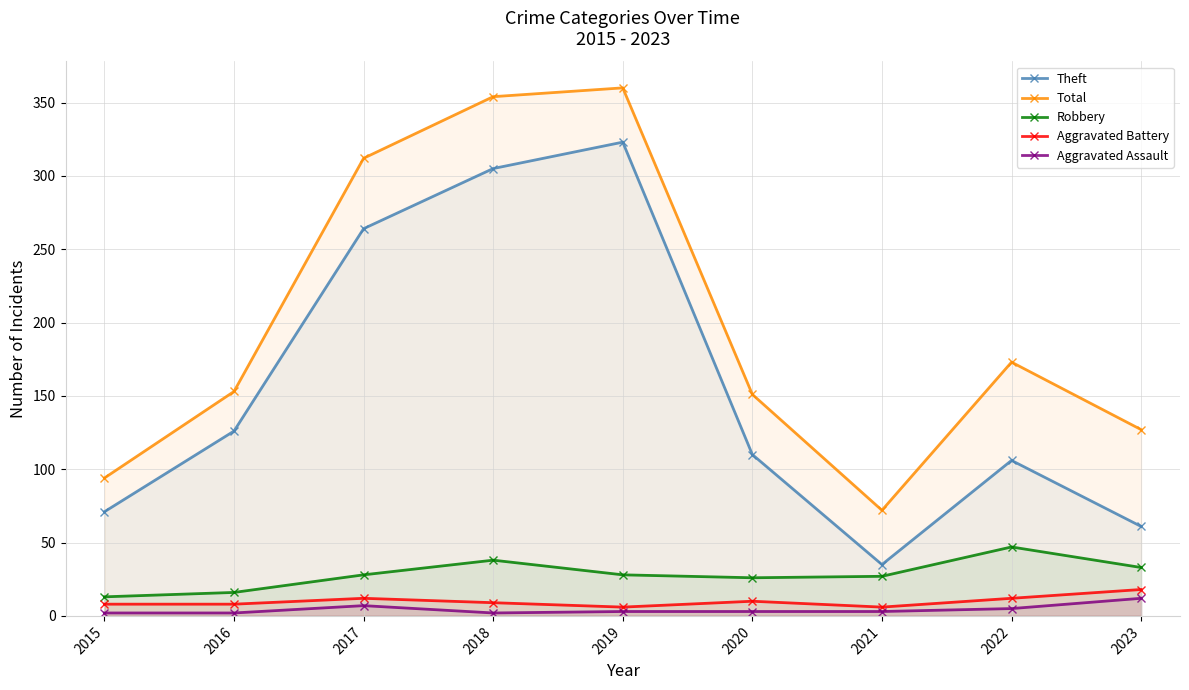

List the labels in order of Robbery value, largest first.

2022, 2018, 2023, 2017, 2019, 2021, 2020, 2016, 2015